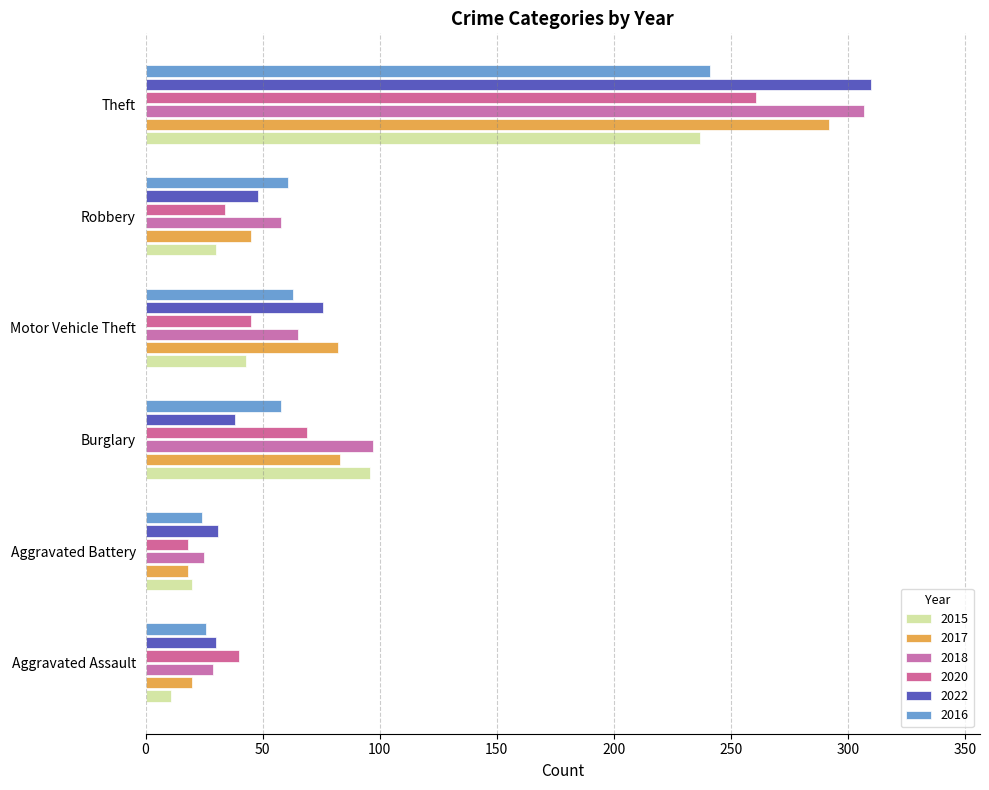

What is the sum of the 2017 values at Theft and Burglary?

375